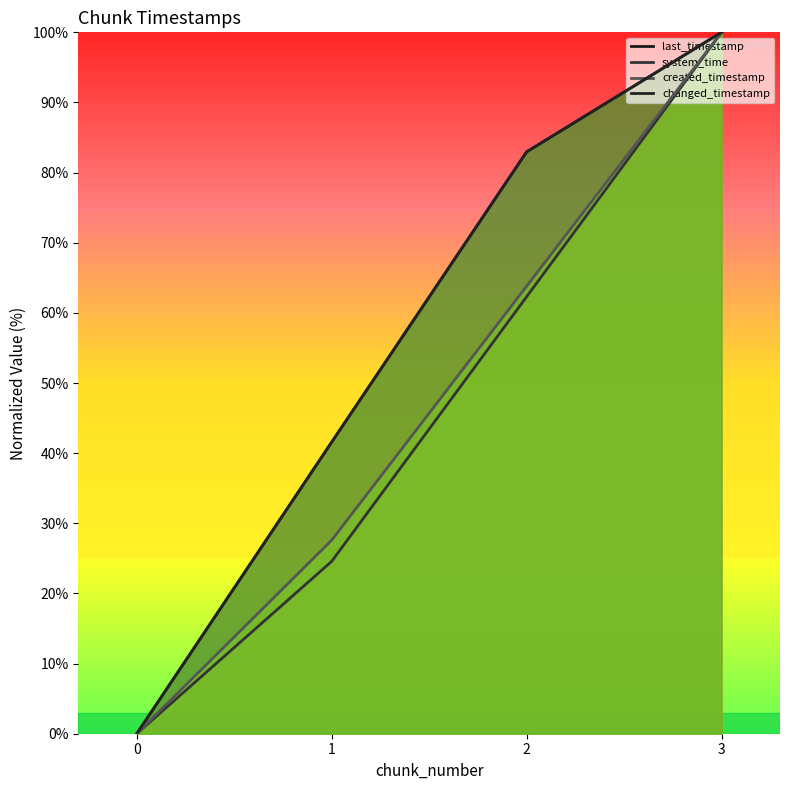

At which label is last_timestamp closest to 50?

1